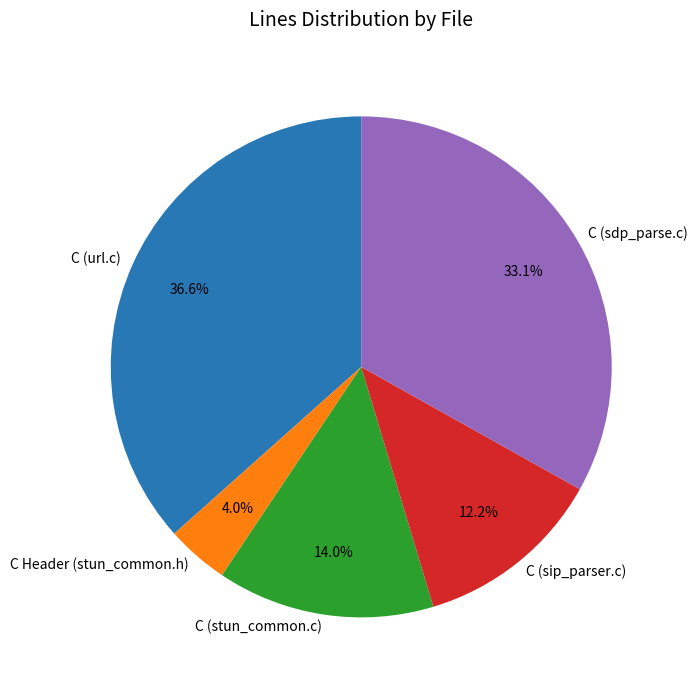

To the nearest percent, what percentage of the pie is C Header (stun_common.h)?

4%